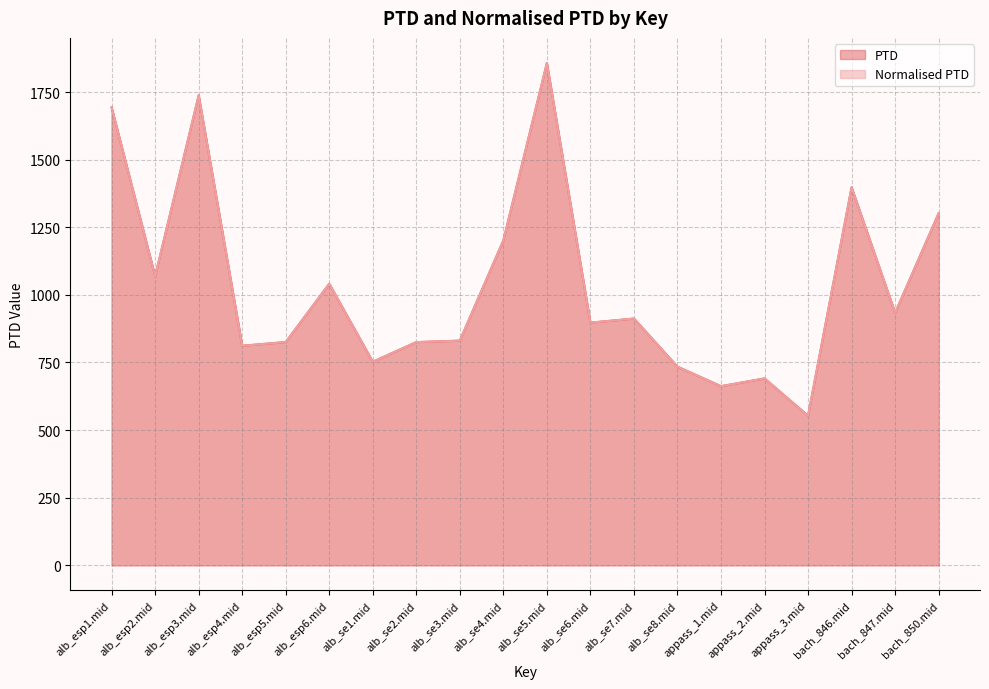

What is the value of the PTD point at the 14th from the left?

734.3